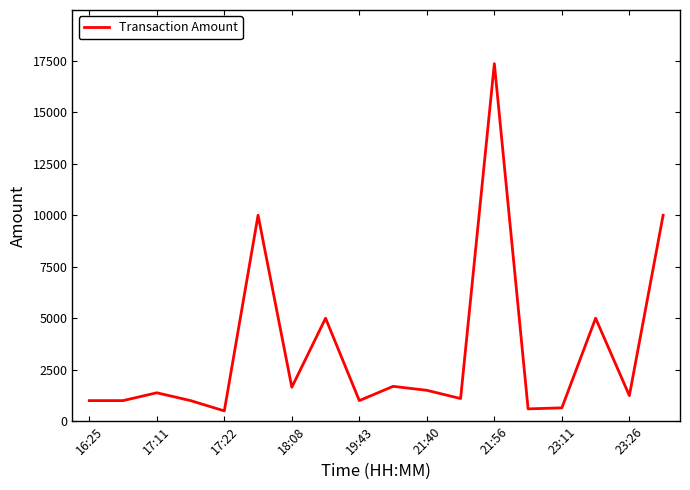

What is the smallest value displayed?

500